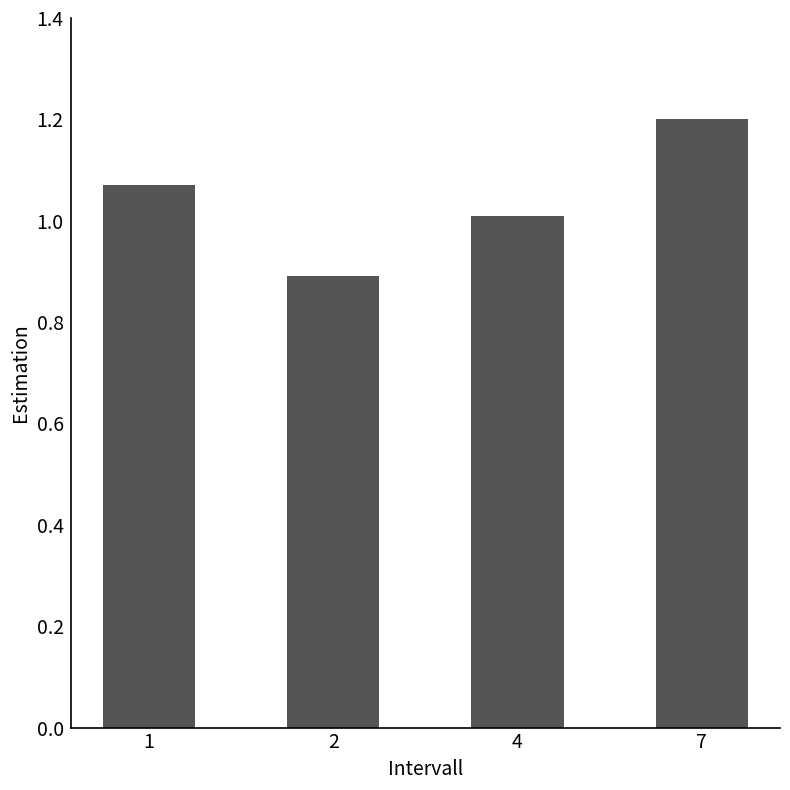

List the labels in order of value, largest first.

7, 1, 4, 2